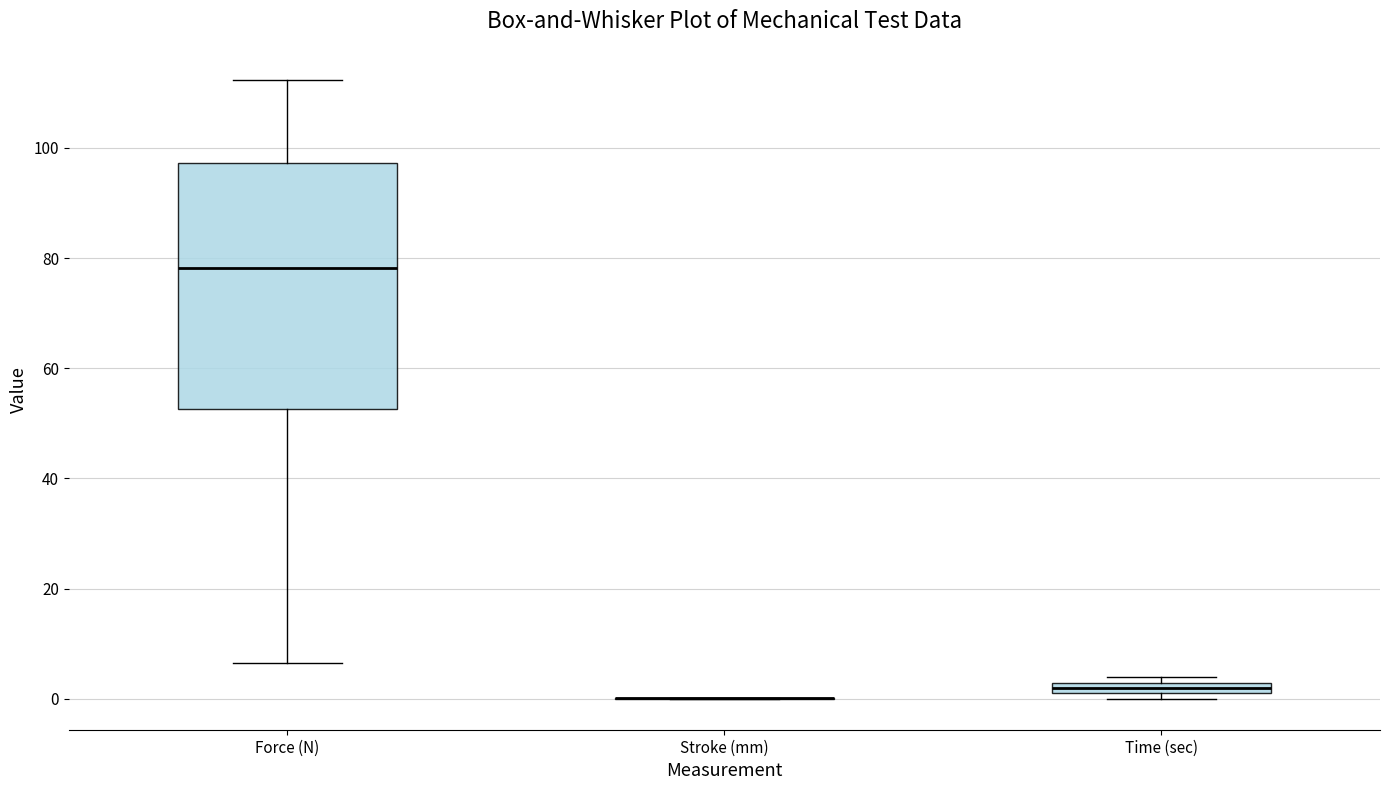

Where does the median line of the box for Force (N) sit on the y-axis? The values are not printed on the chart, so give them approximately, as read against the axis.

78